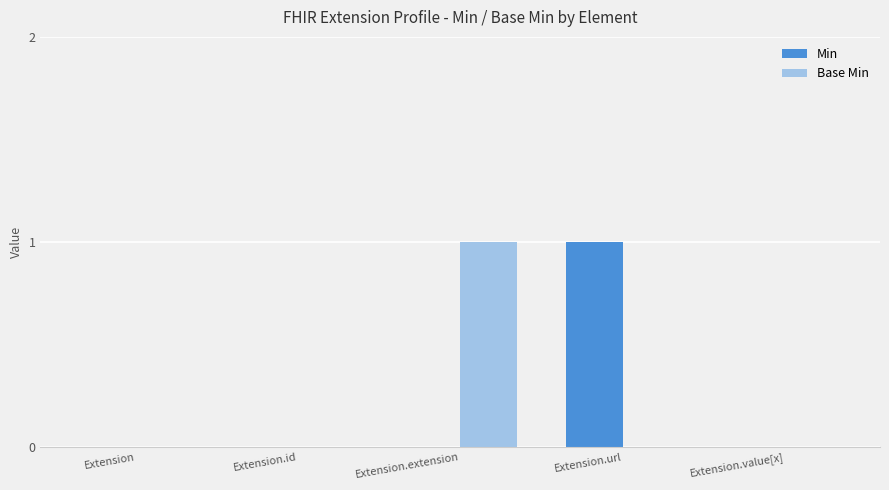

The value of Base Min at Extension.value[x] is 1. True or false?

False